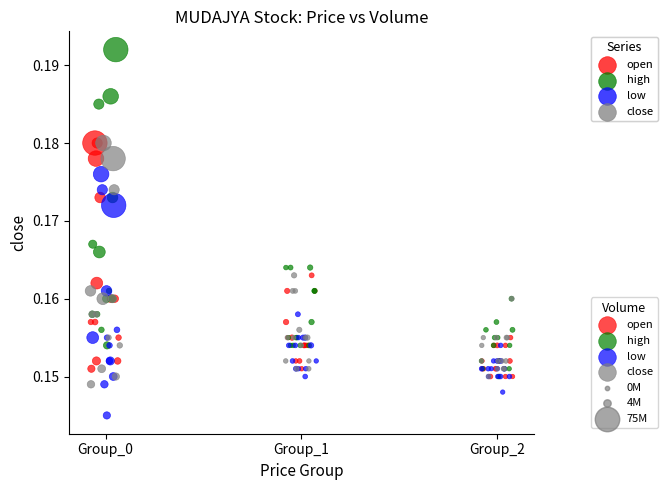

Which series reaches the minimum Y coordinate?

low